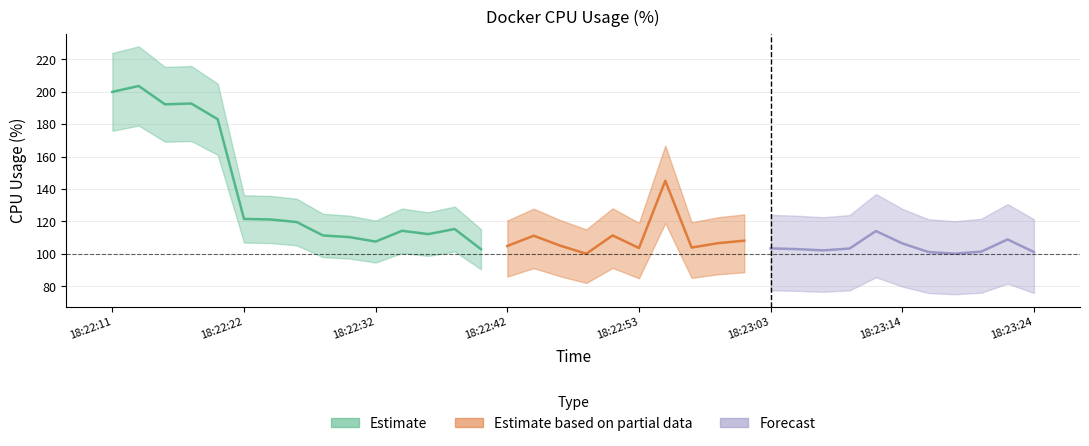

Is it true that the value at 4 is 183.0?

True